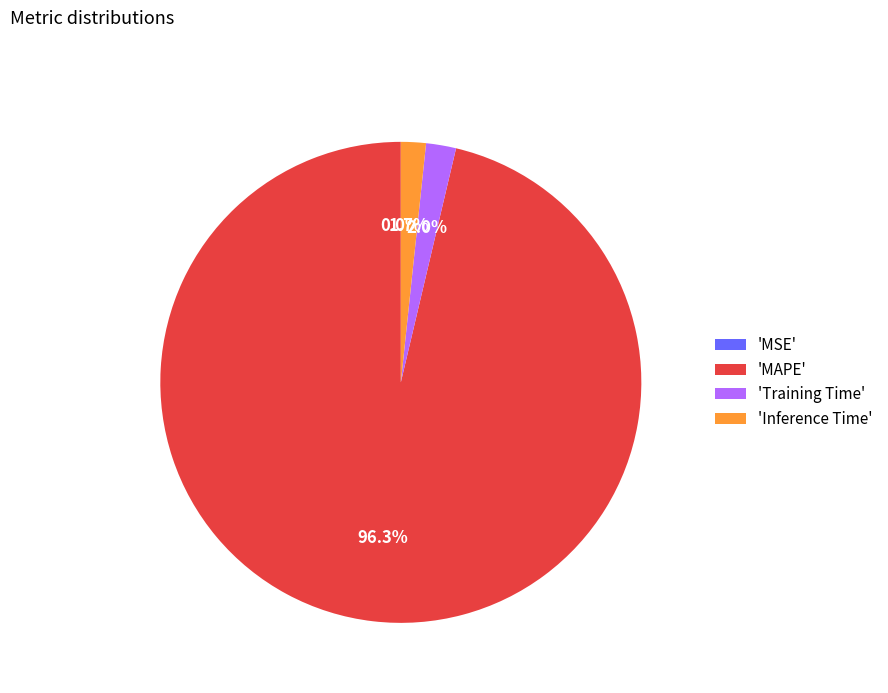

What is the total percentage of 'Inference Time' and 'Training Time'?

3.7%